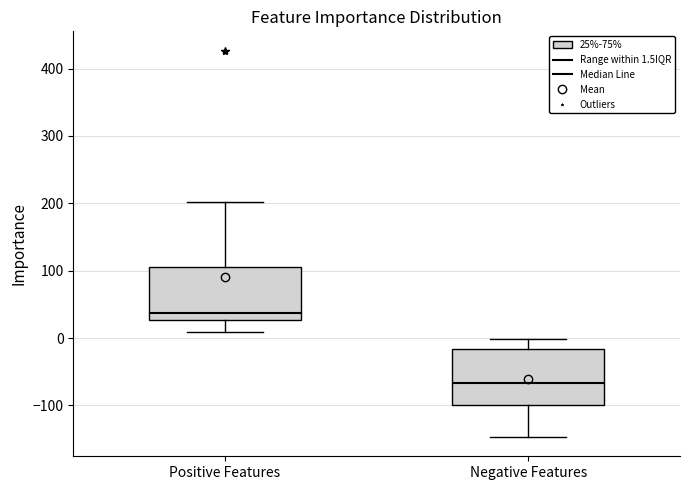

Which box's median line is the lowest?

Negative Features